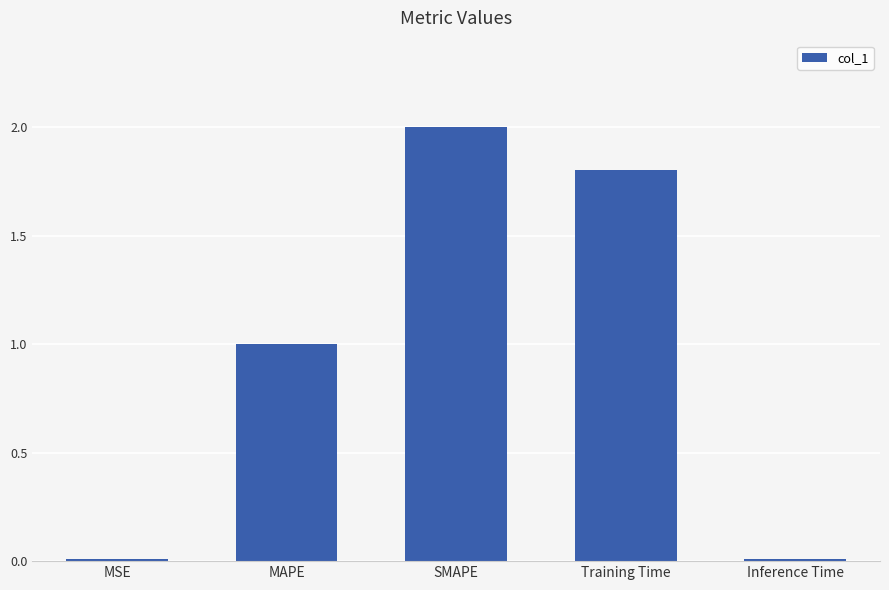

What is the maximum value shown in the chart?

2.0